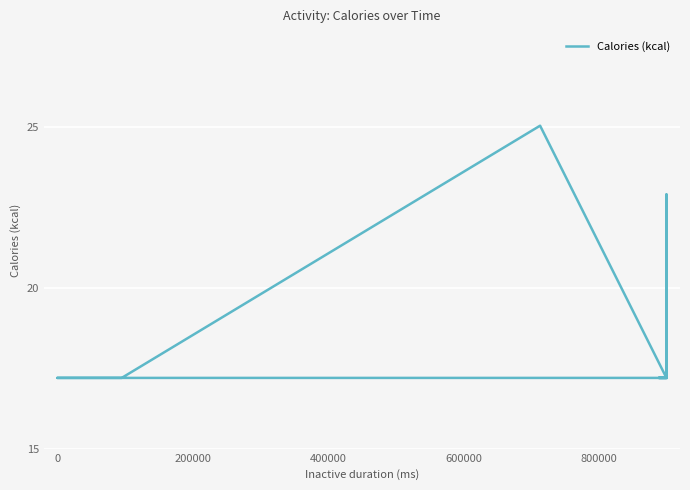

The chart shows a value of 28.5 at 28. True or false?

False